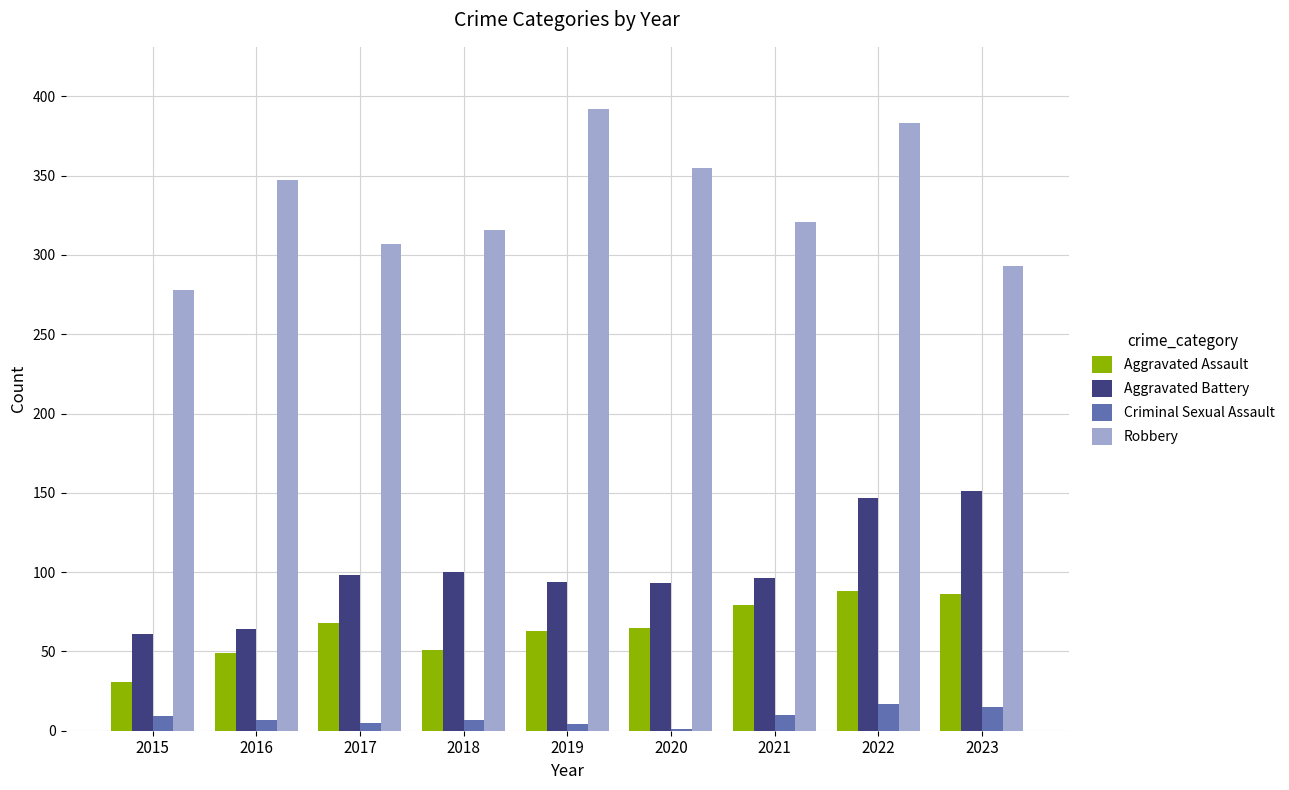

How many series are shown in this chart?

4